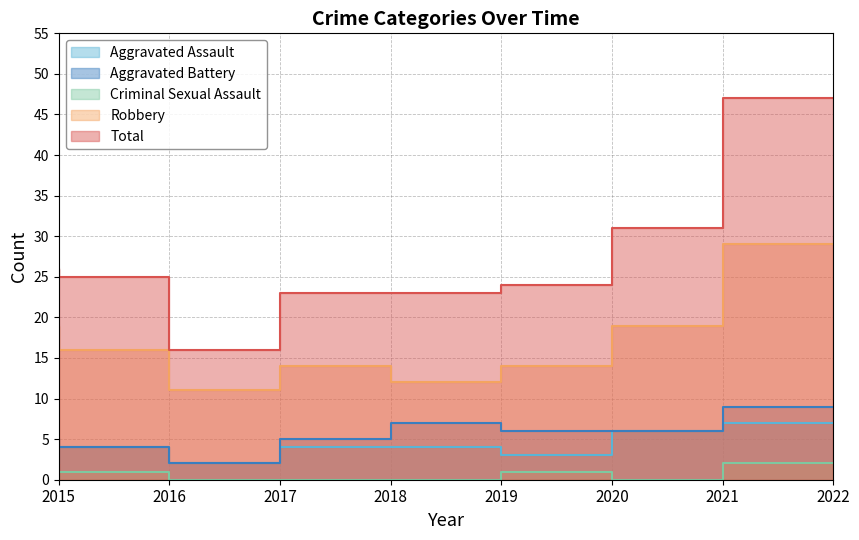

True or false: Aggravated Assault and Aggravated Battery intersect in this chart.

False